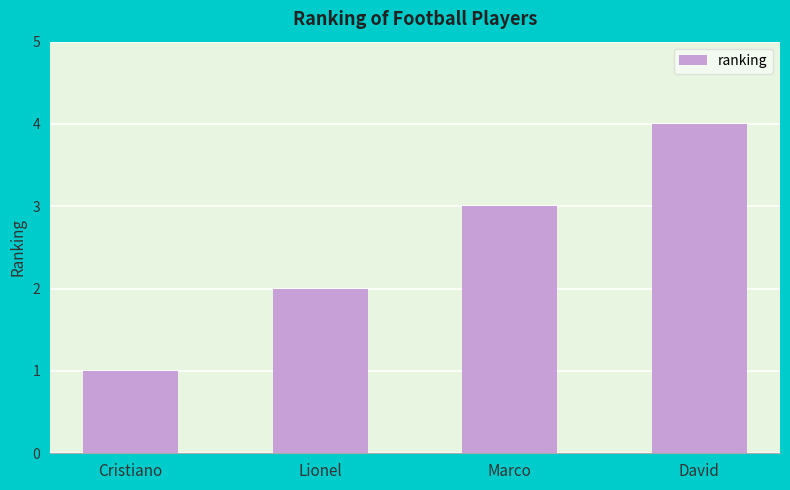

Is it true that the value at Marco is 3?

True